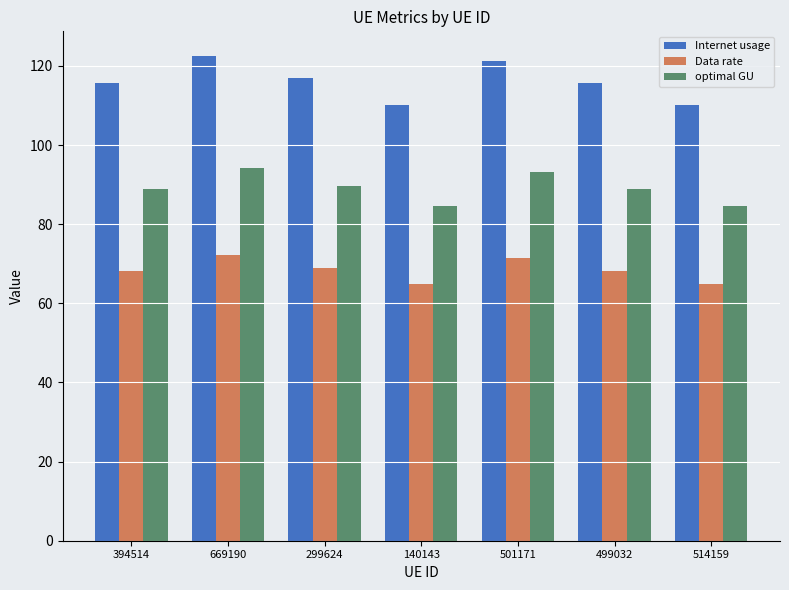

Rank the series at 394514 from highest to lowest value.

Internet usage, optimal GU, Data rate